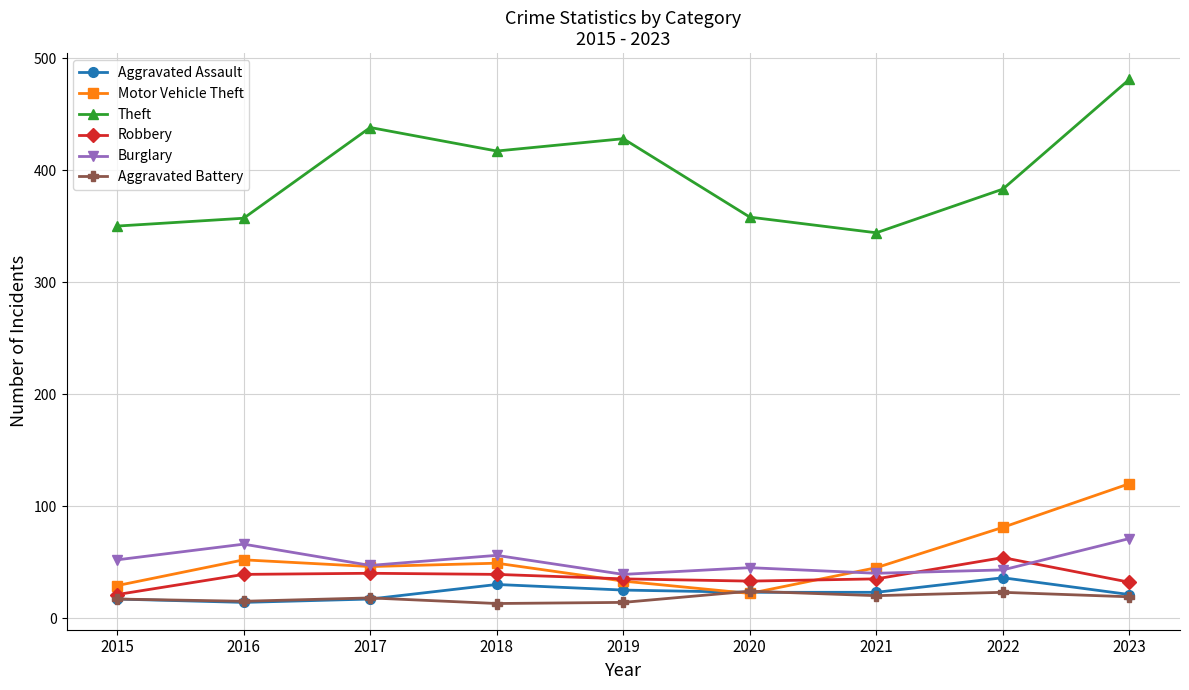

At which category does the chart reach its peak across all series?

2023